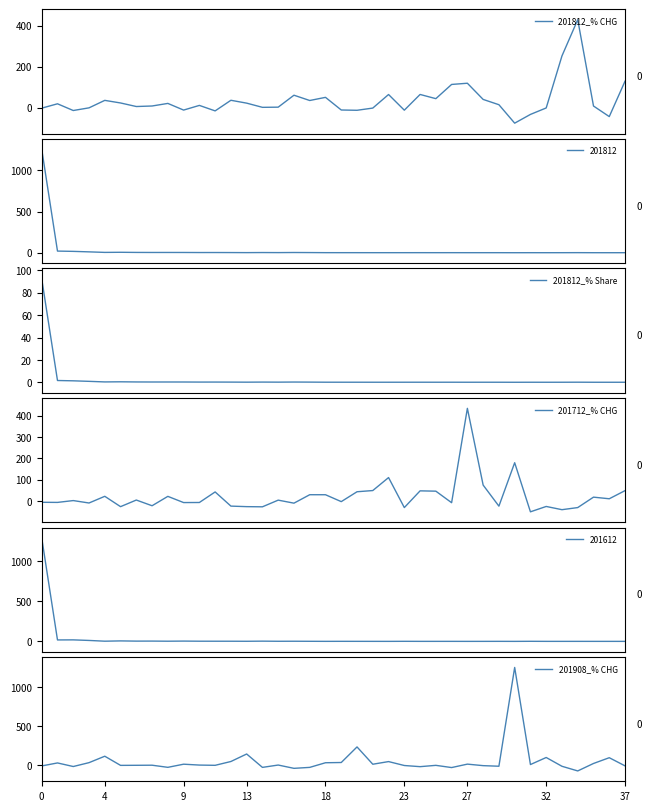

What is the highest value of the 201812_% CHG series?

429.4